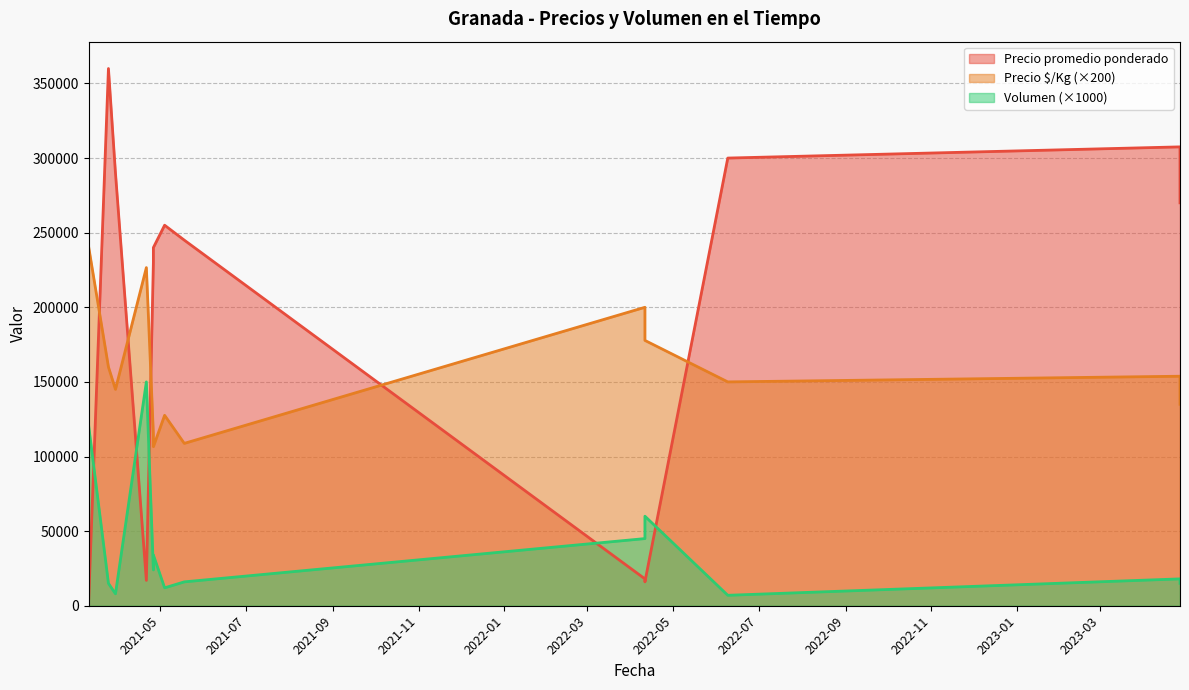

Which series has the largest total across all categories?

Precio promedio ponderado